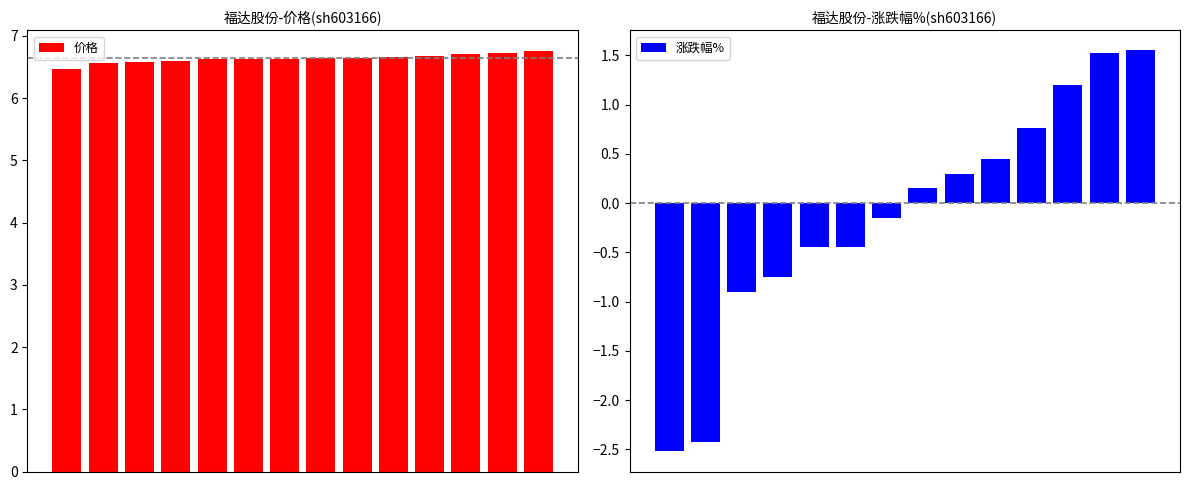

What is the minimum value shown in the chart?

-2.5